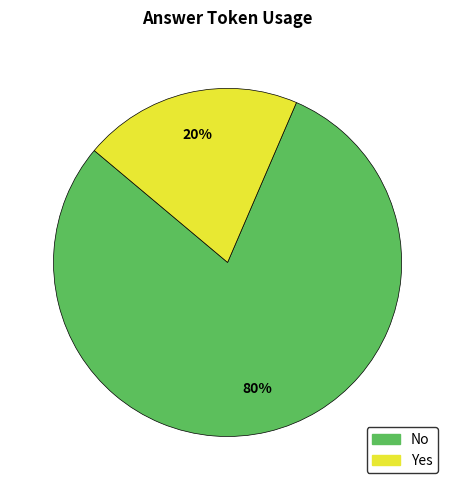

What is the majority slice?

No